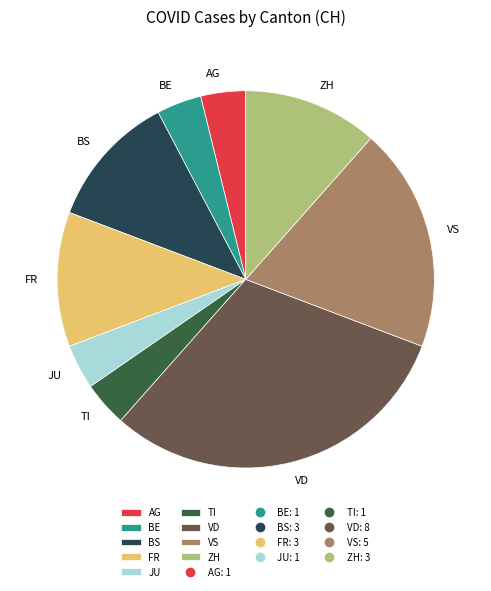

Is there any slice that represents more than half of the pie?

No